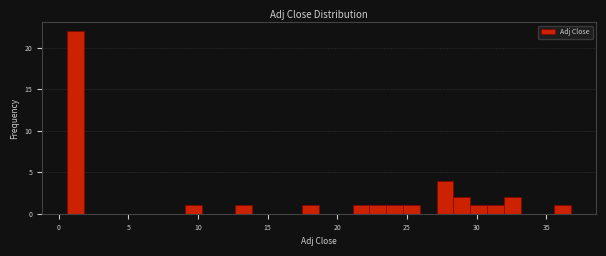

Around what value on the x-axis is the tallest bar? Give the approximate position of its centre, as read against the axis.

1.0